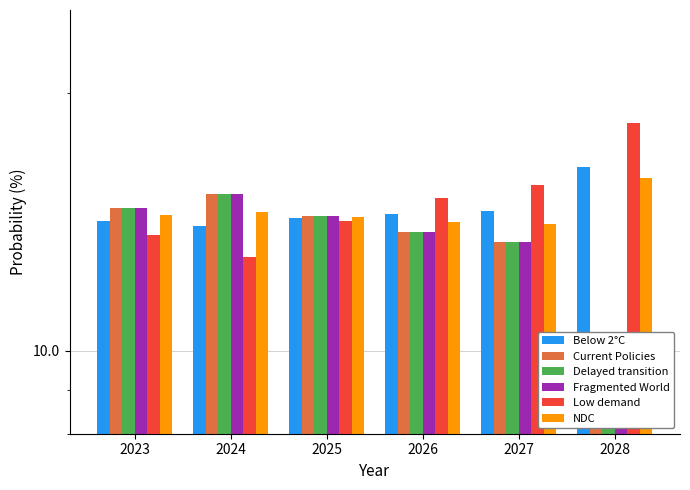

How many bars are there in each group?

6